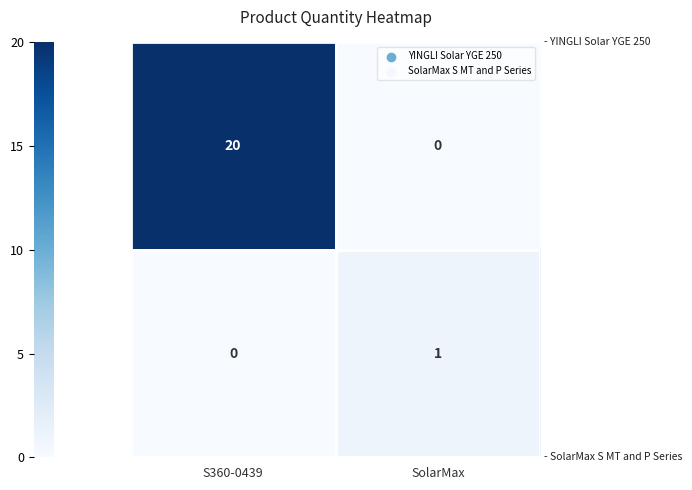

At which category does the chart reach its peak across all series?

S360-0439